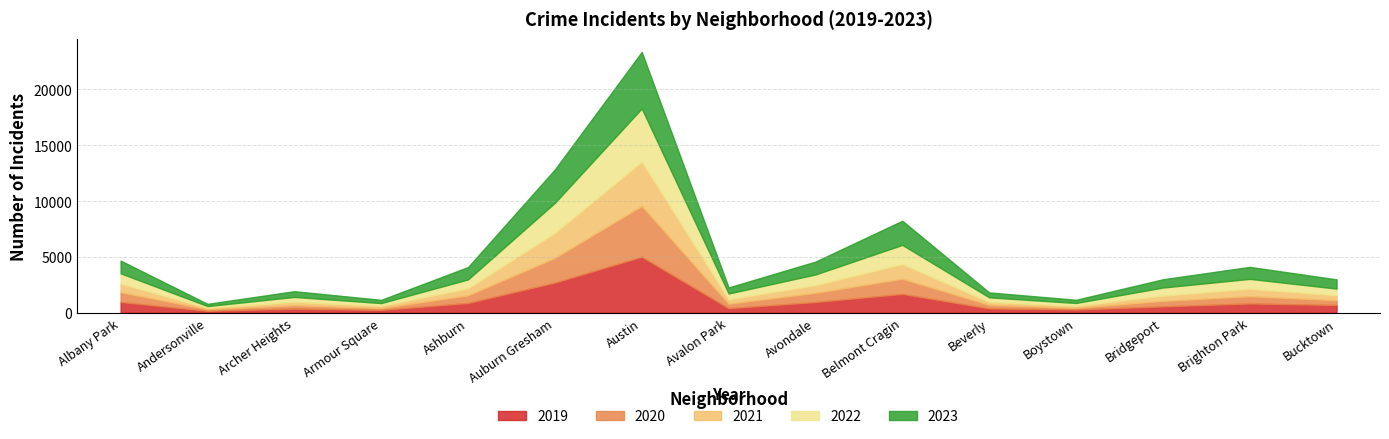

Is the value of 2021 at Brighton Park greater than the value of 2019 at Bucktown?

No